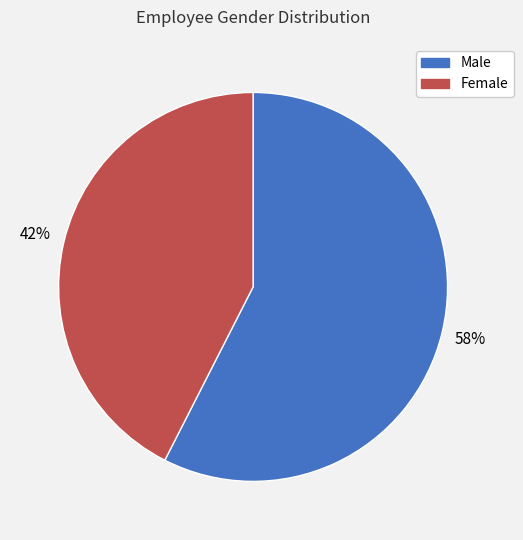

What is the largest slice in the pie chart?

Male